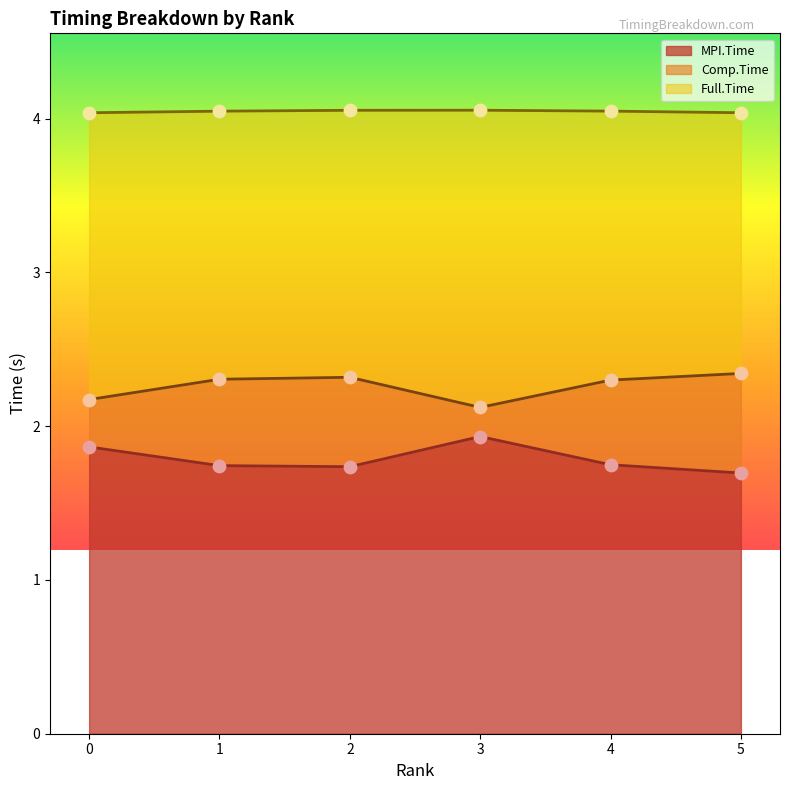

What is the total value across all series at 5?

8.1